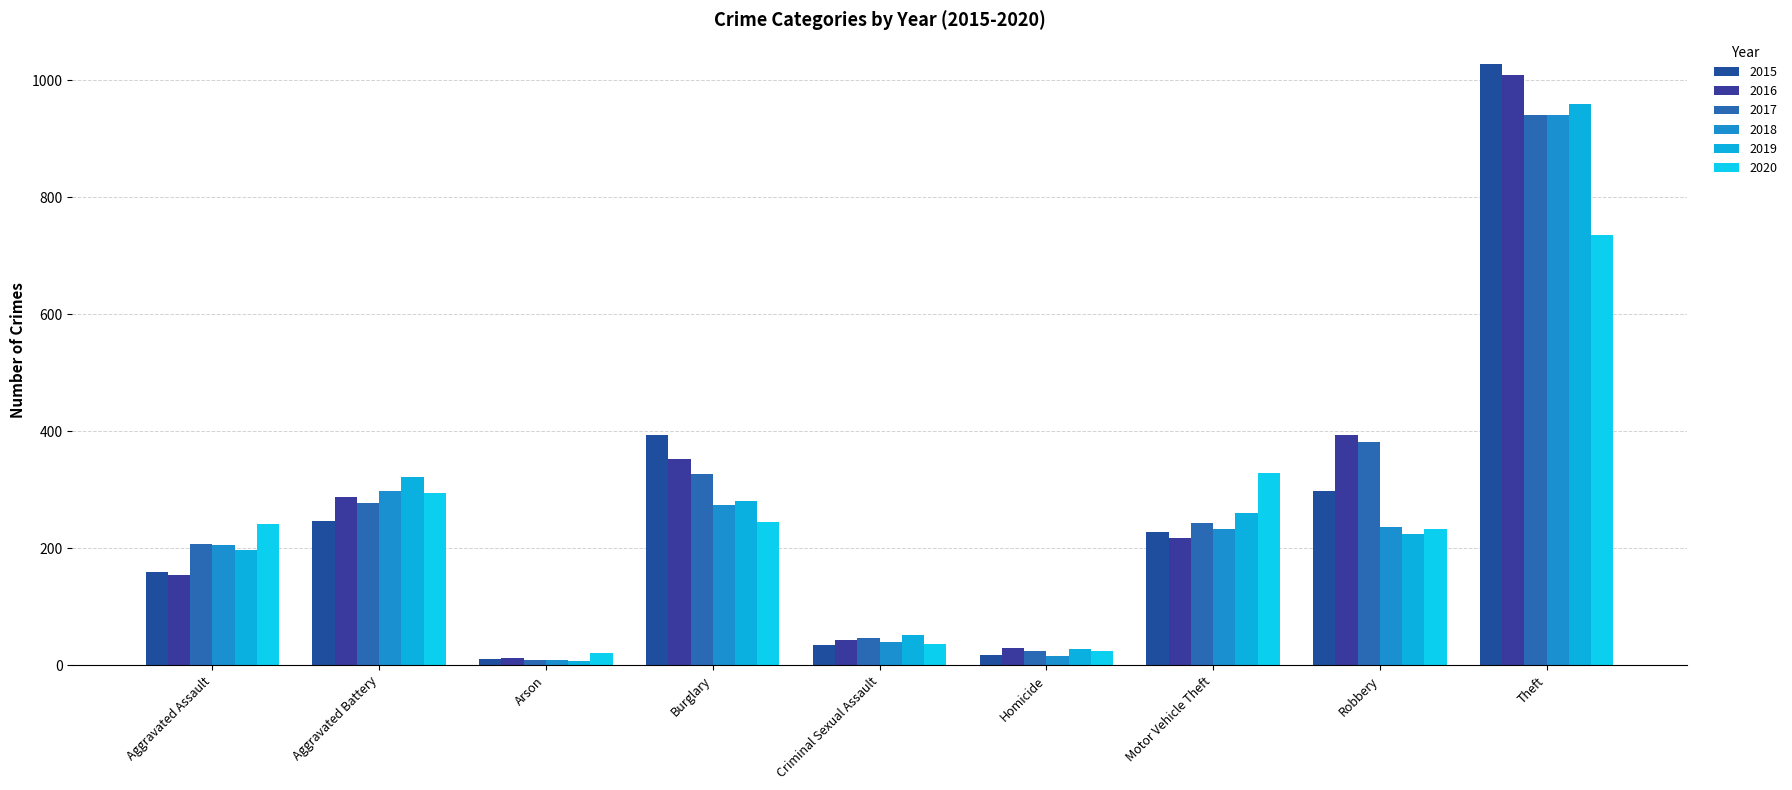

Reading left to right, what are all the values shown in this chart?

2015: 160	246	11	393	34	17	228	297	1027
2016: 154	288	13	352	43	29	218	394	1009
2017: 207	277	9	327	47	24	243	381	941
2018: 206	297	9	273	40	15	232	237	941
2019: 197	321	8	281	51	27	260	224	959
2020: 242	294	20	245	36	24	328	233	736